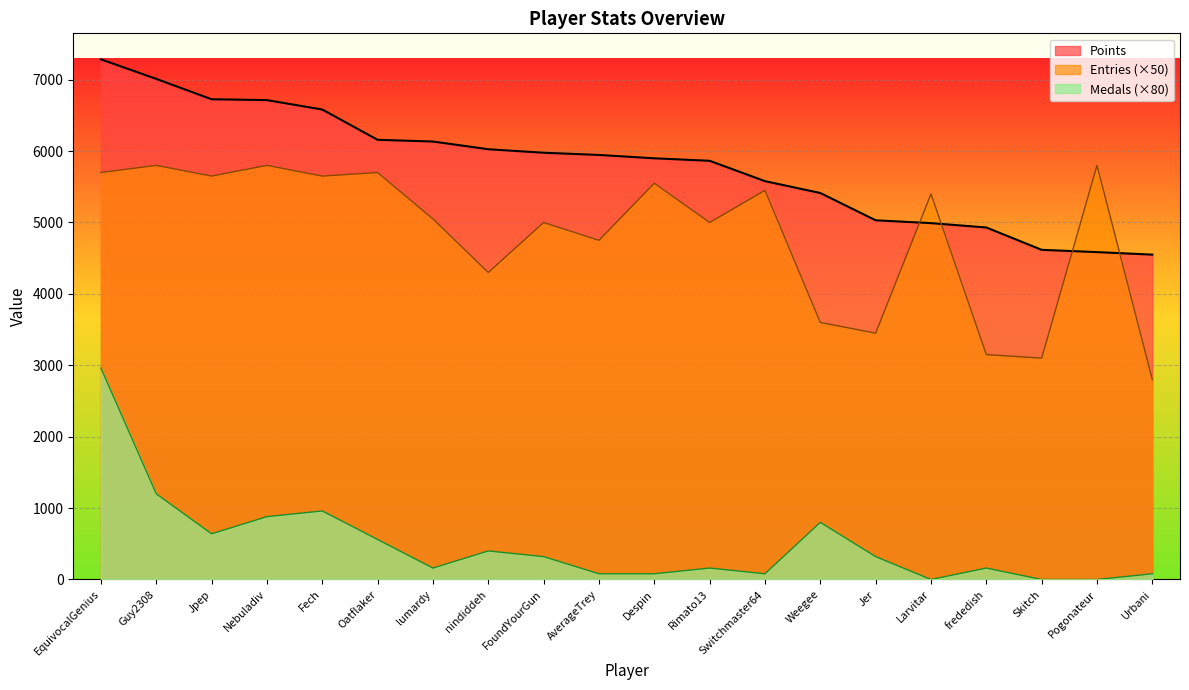

What is the value of the Medals point at the 12th from the left?

160